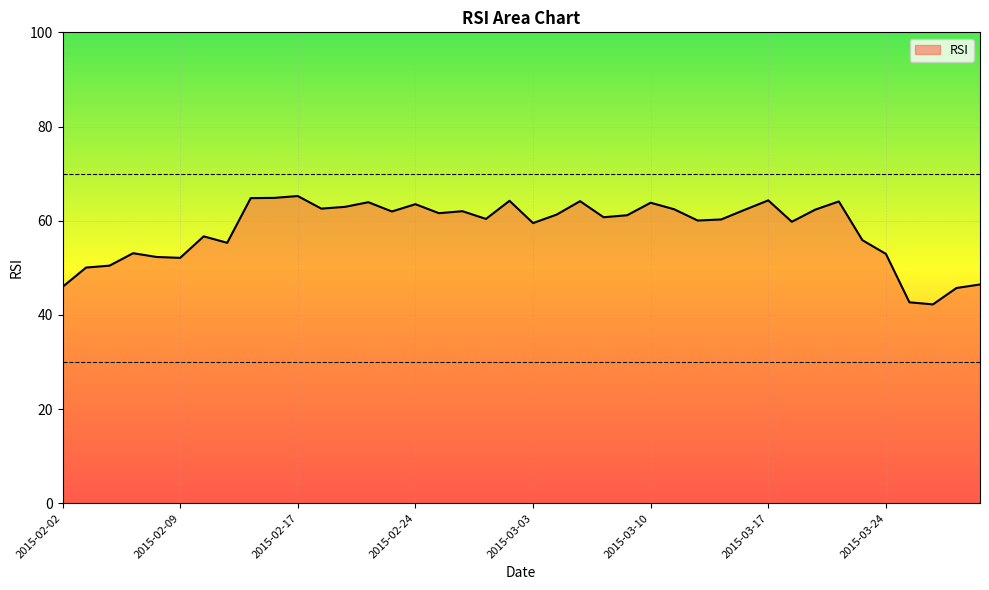

What is the minimum value shown in the chart?

42.2